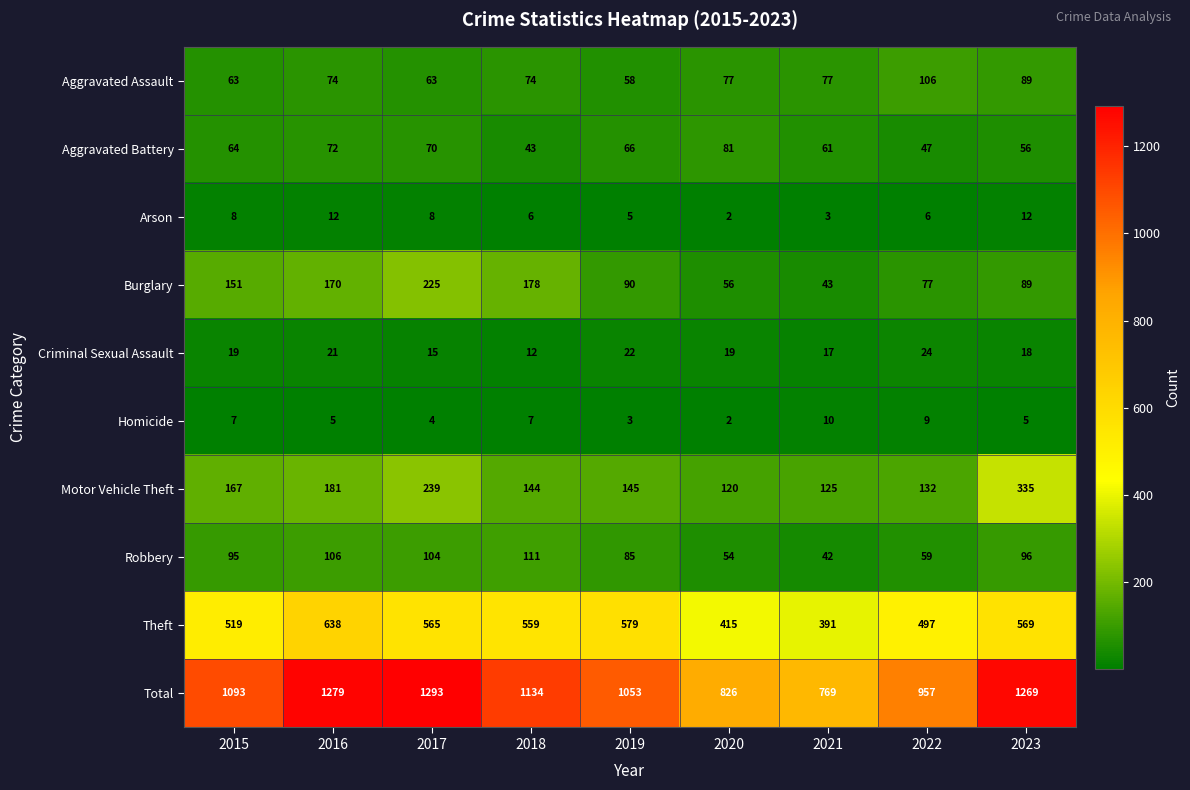

How many values in the Motor Vehicle Theft series are below 145?

4